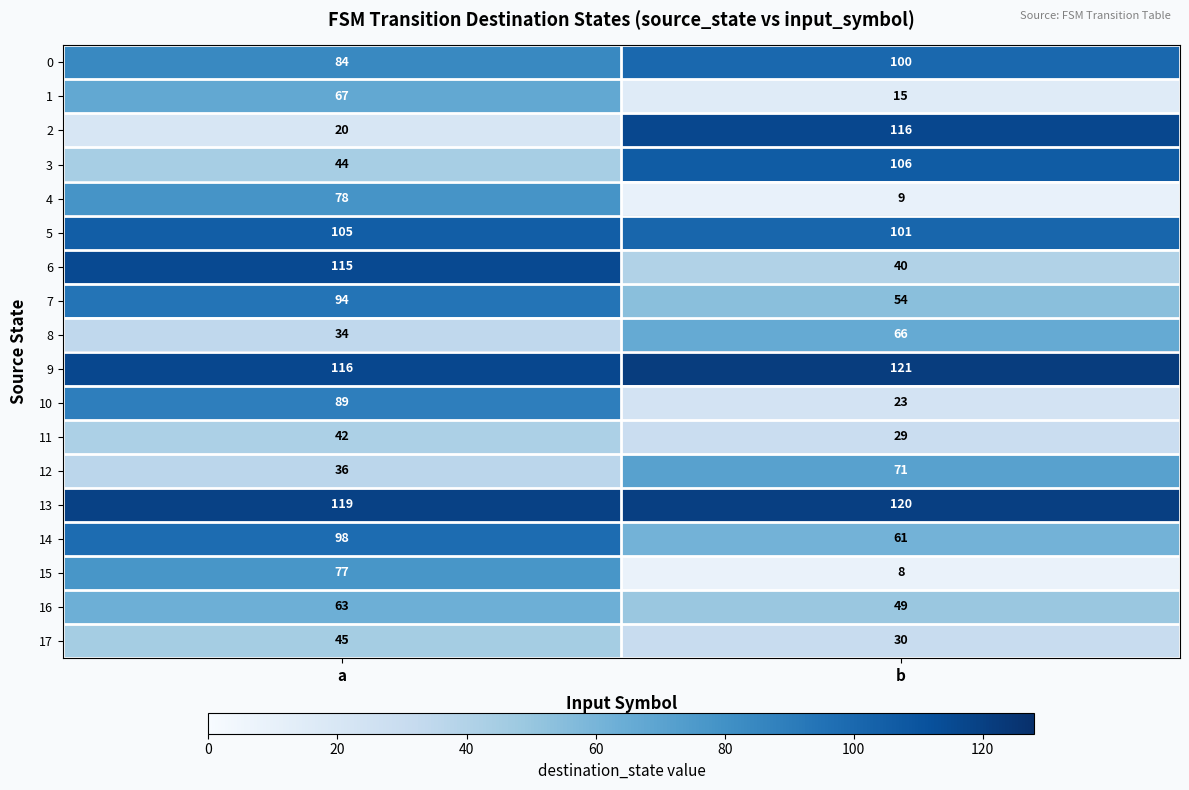

What is the total value across all series at b?

1119